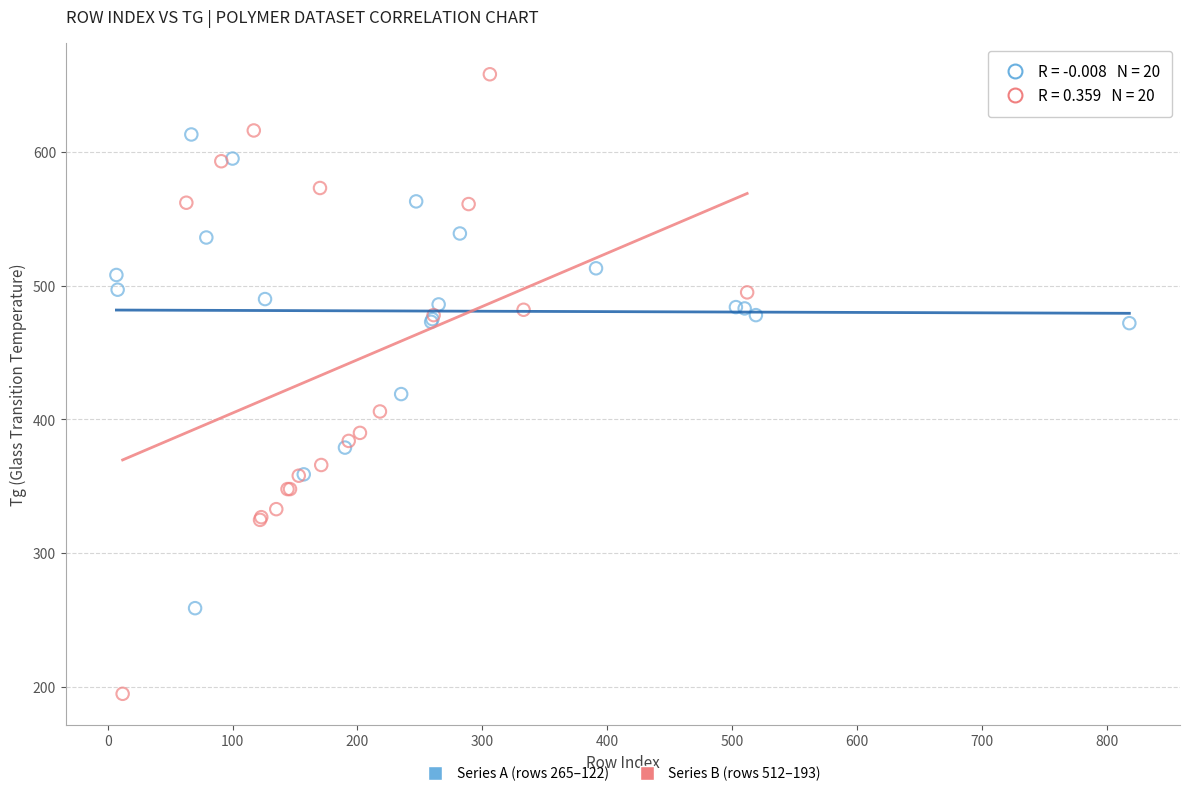

Which series contains the lowest Y value?

Series B (rows 512–193)